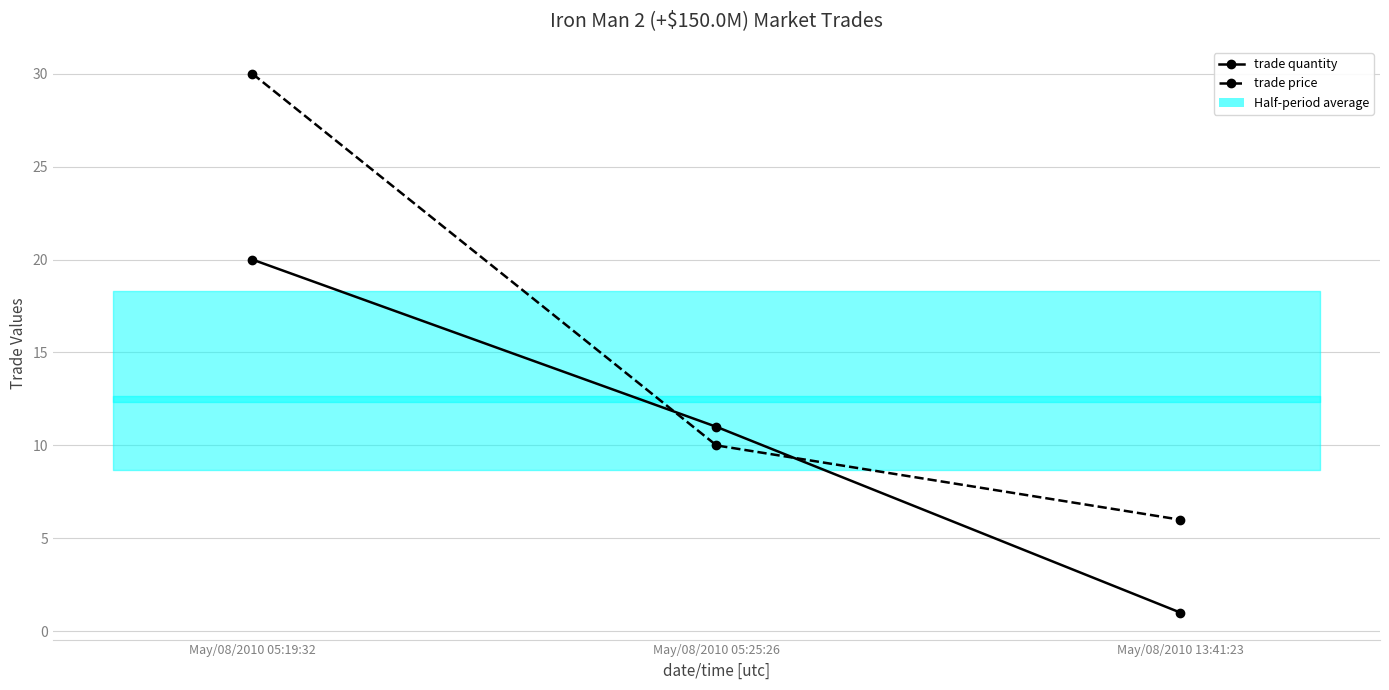

True or false: trade price has a value of 7 at May/08/2010 05:25:26.

False